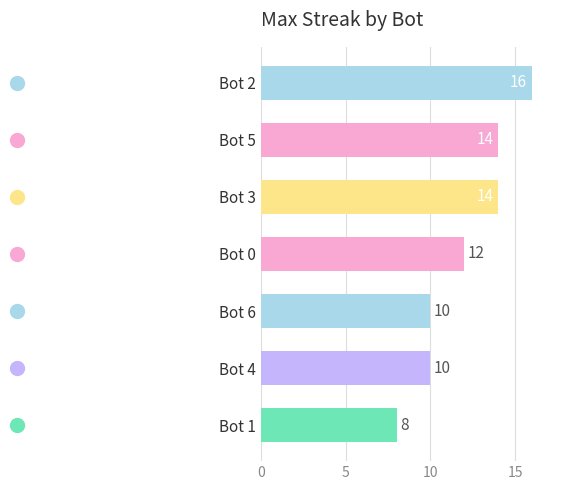

What is the greatest value displayed?

16